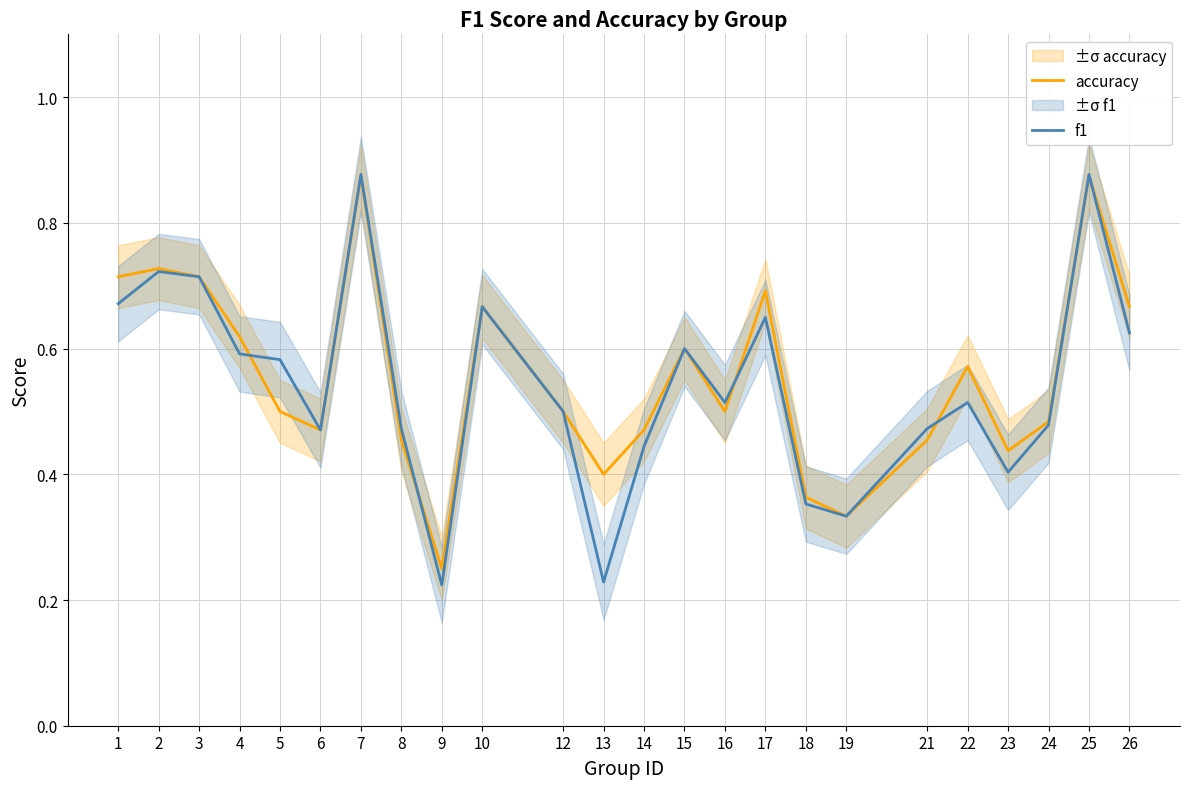

Reading right to left, transcribe all the data shown in this chart.

accuracy: 26=0.7	25=0.9	24=0.5	23=0.4	22=0.6	21=0.5	19=0.3	18=0.4	17=0.7	16=0.5	15=0.6	14=0.5	13=0.4	12=0.5	10=0.7	9=0.2	8=0.5	7=0.9	6=0.5	5=0.5	4=0.6	3=0.7	2=0.7	1=0.7
f1: 26=0.6	25=0.9	24=0.5	23=0.4	22=0.5	21=0.5	19=0.3	18=0.4	17=0.6	16=0.5	15=0.6	14=0.4	13=0.2	12=0.5	10=0.7	9=0.2	8=0.5	7=0.9	6=0.5	5=0.6	4=0.6	3=0.7	2=0.7	1=0.7